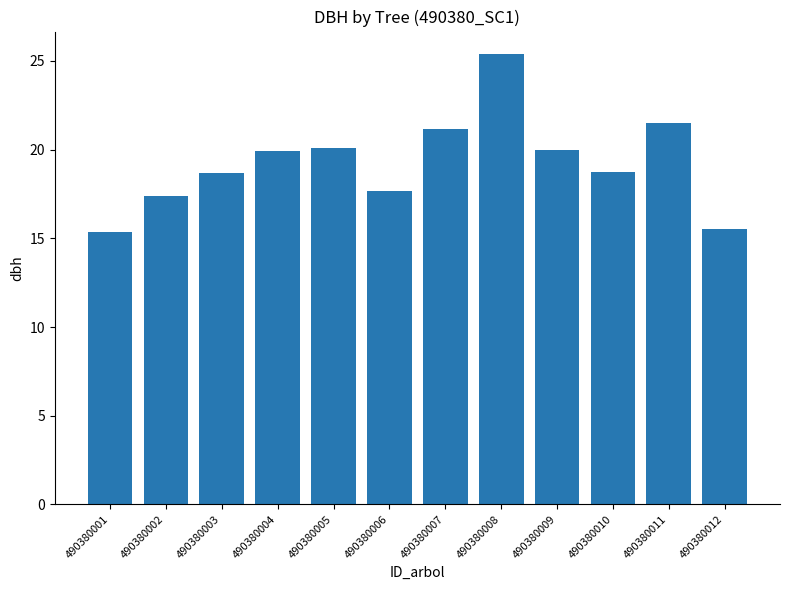

How many series are shown in this chart?

1